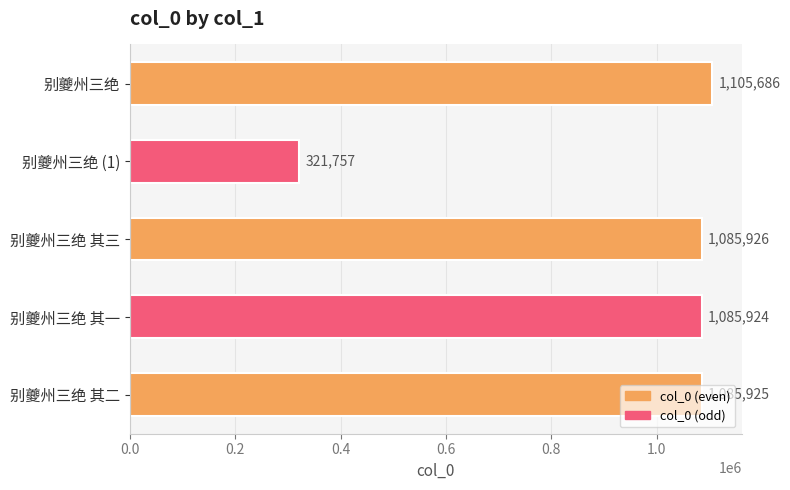

What is the label of the 4th bar from the top?

别夔州三绝 其一